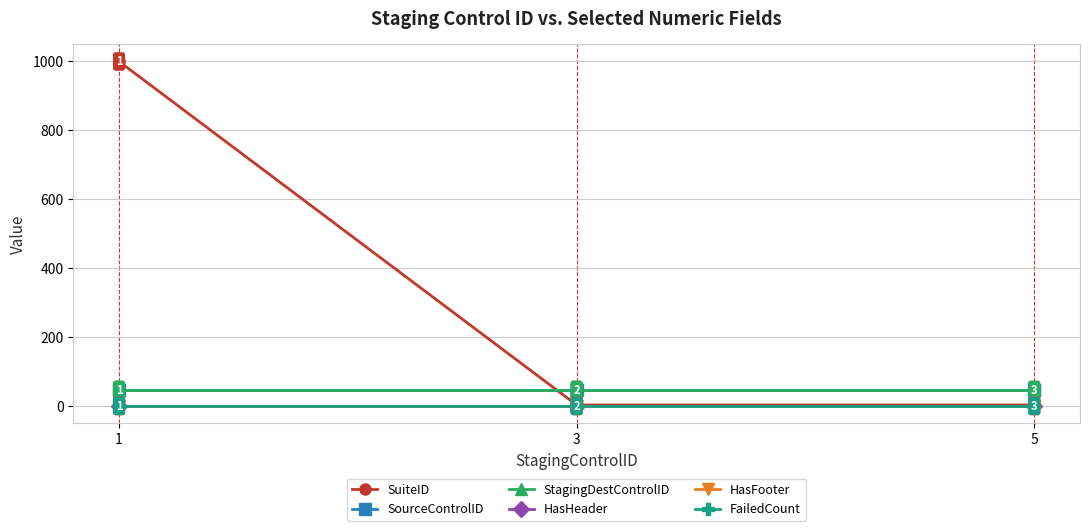

Does the chart have visible grid lines?

Yes